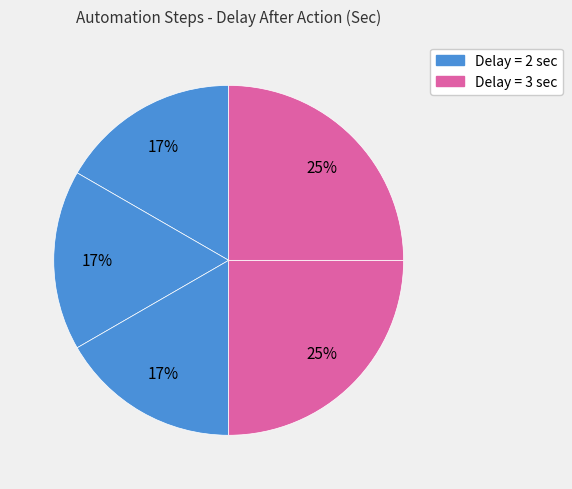

Count the number of slices in the pie.

5